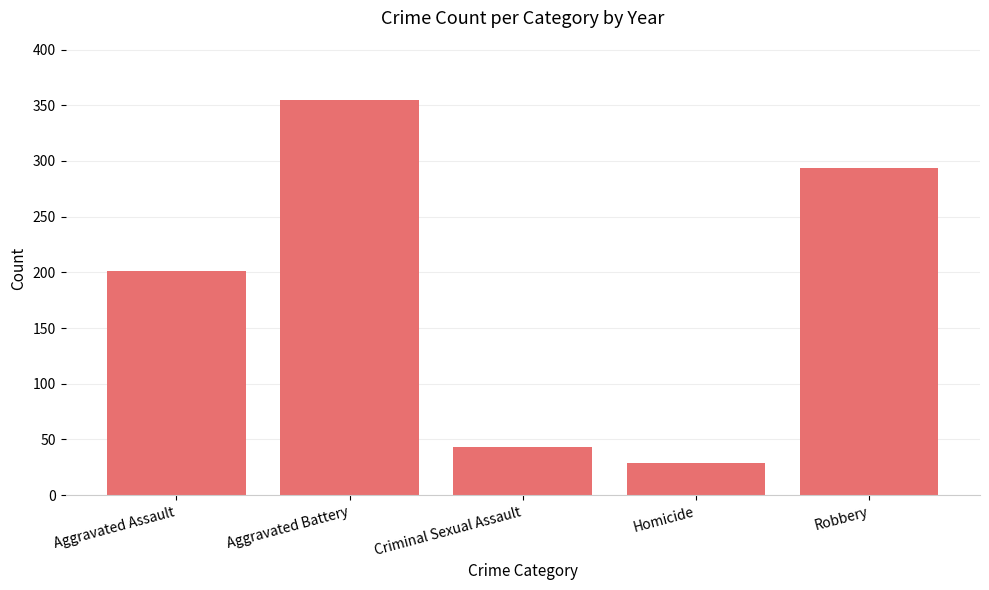

Approximately how many times larger is the value at Aggravated Assault compared to Aggravated Battery?

0.6